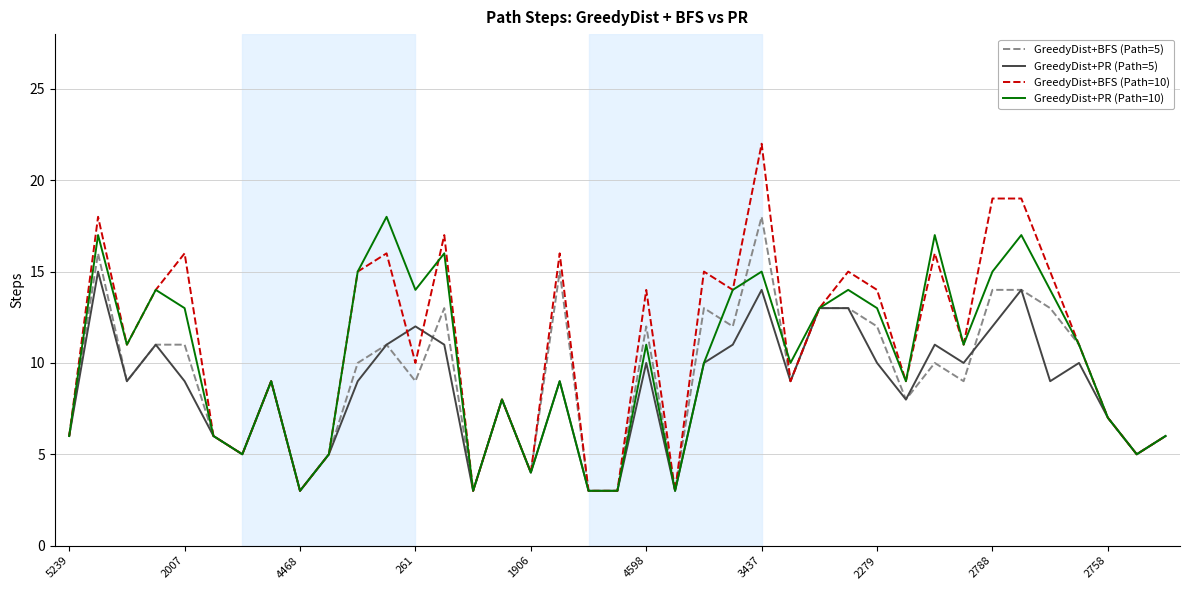

What is the greatest value displayed?

22